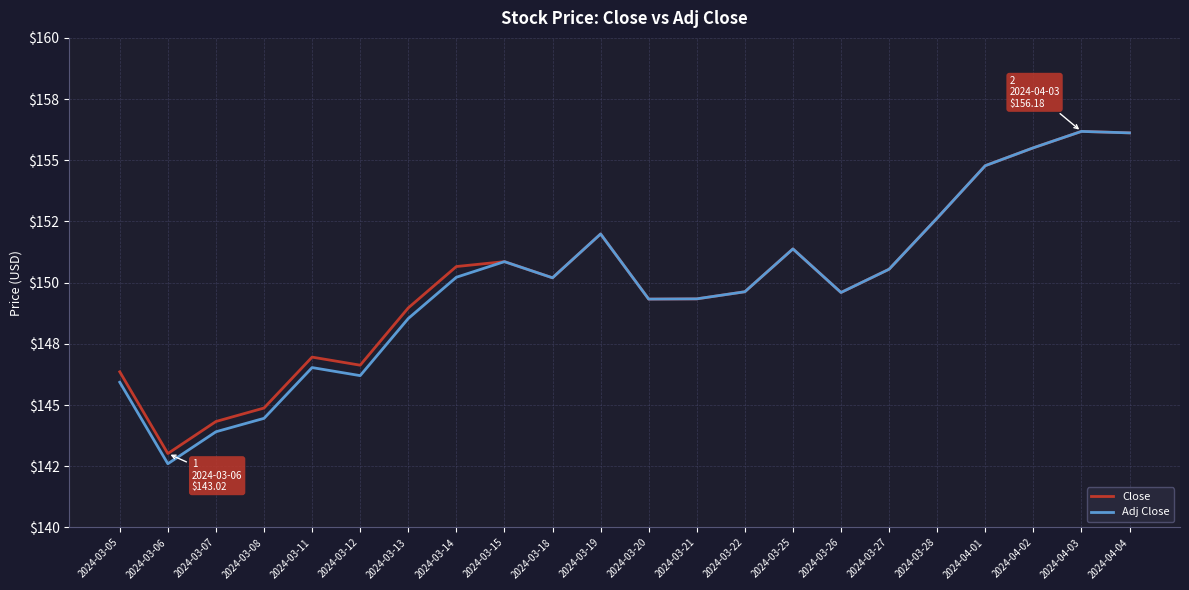

What are all the series names shown in the legend?

Close, Adj Close